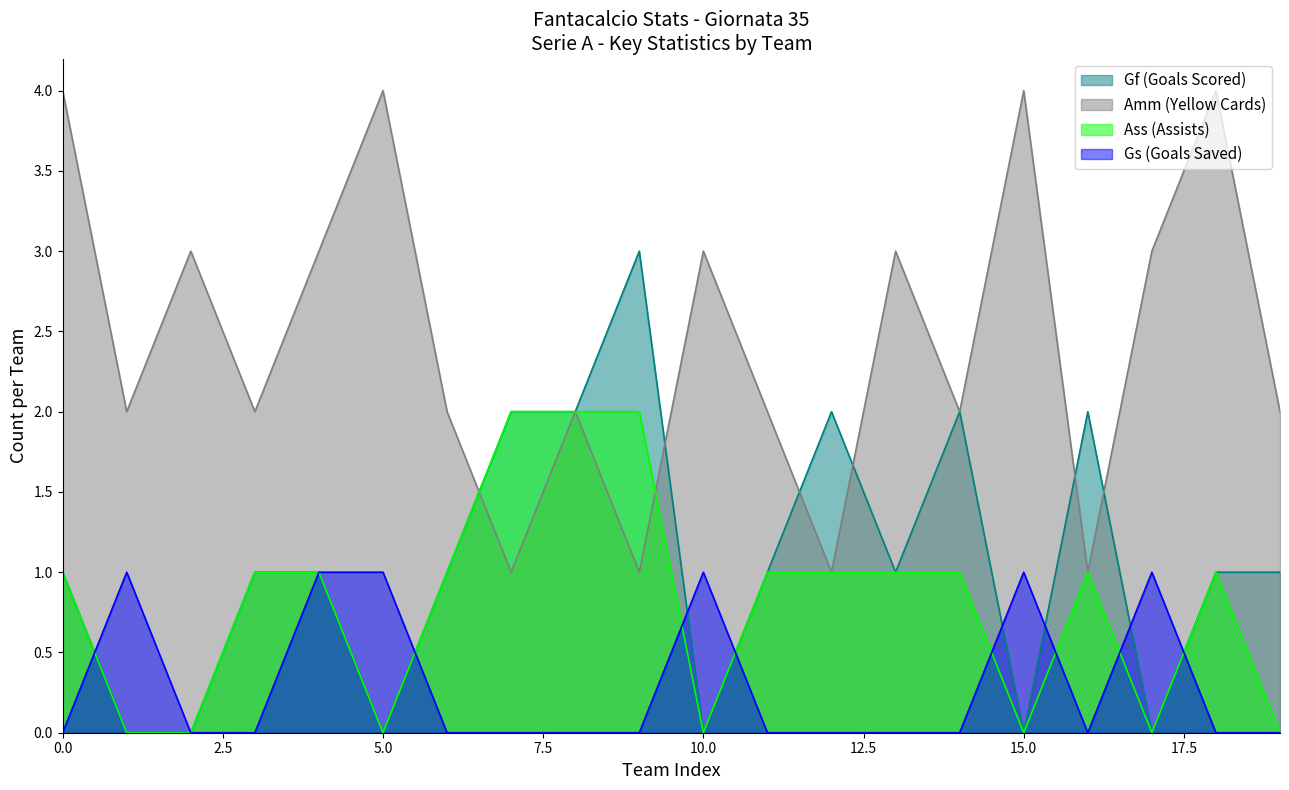

True or false: Ass (Assists) has more than 2 interior local peaks.

False